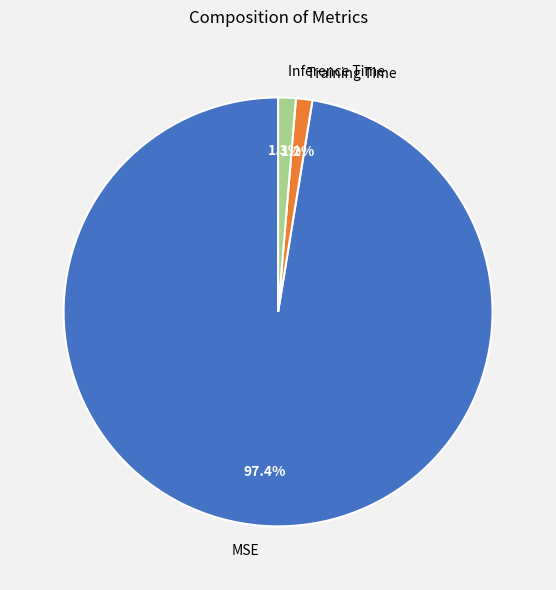

Between MSE and Training Time, which is larger?

MSE